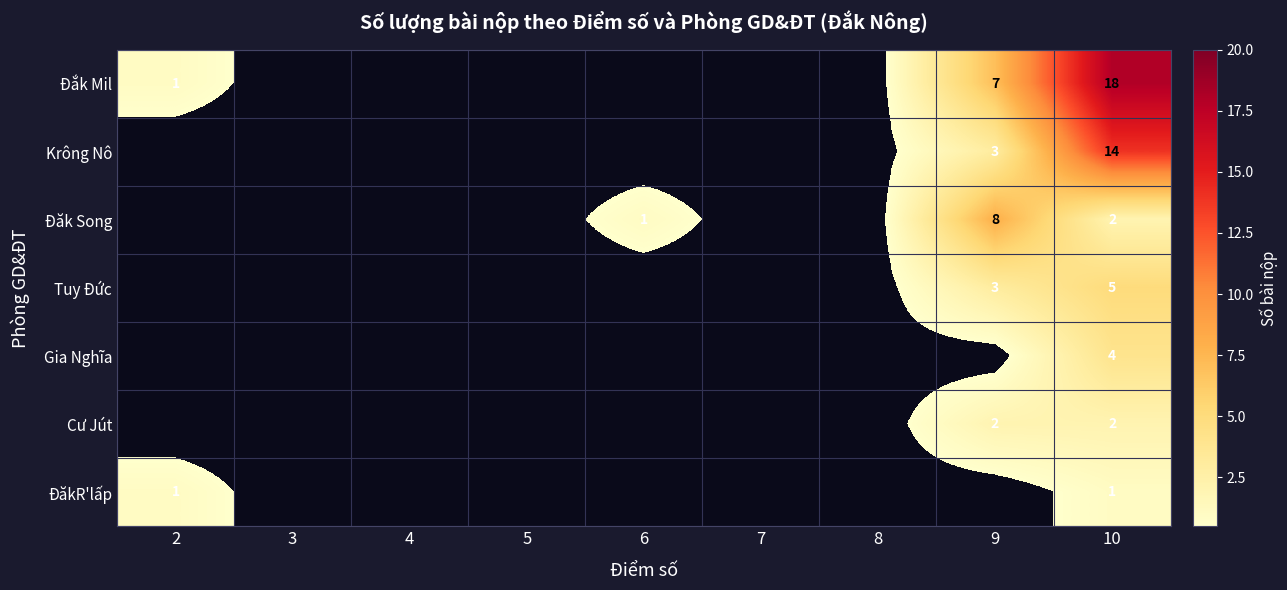

Is it true that Cư Jút equals 2 at 10?

True